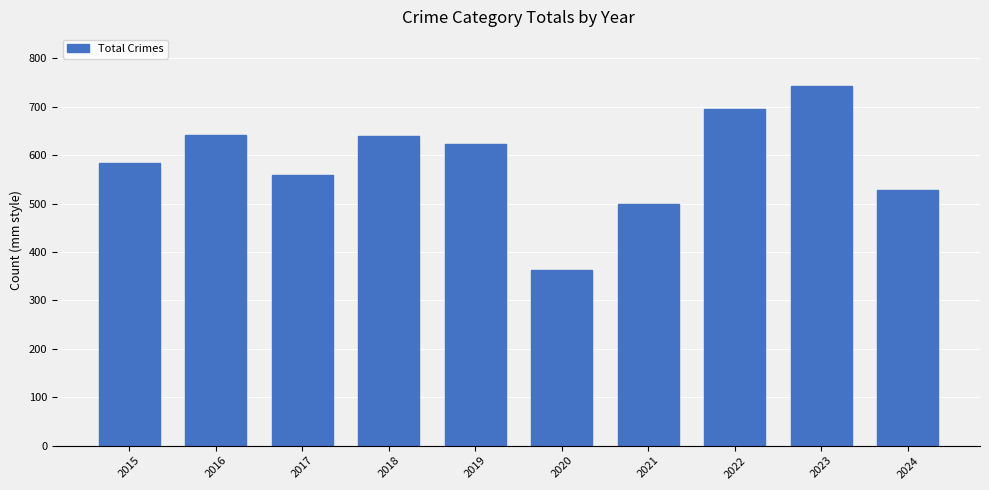

Are the bars grouped side by side (vs. stacked)?

No